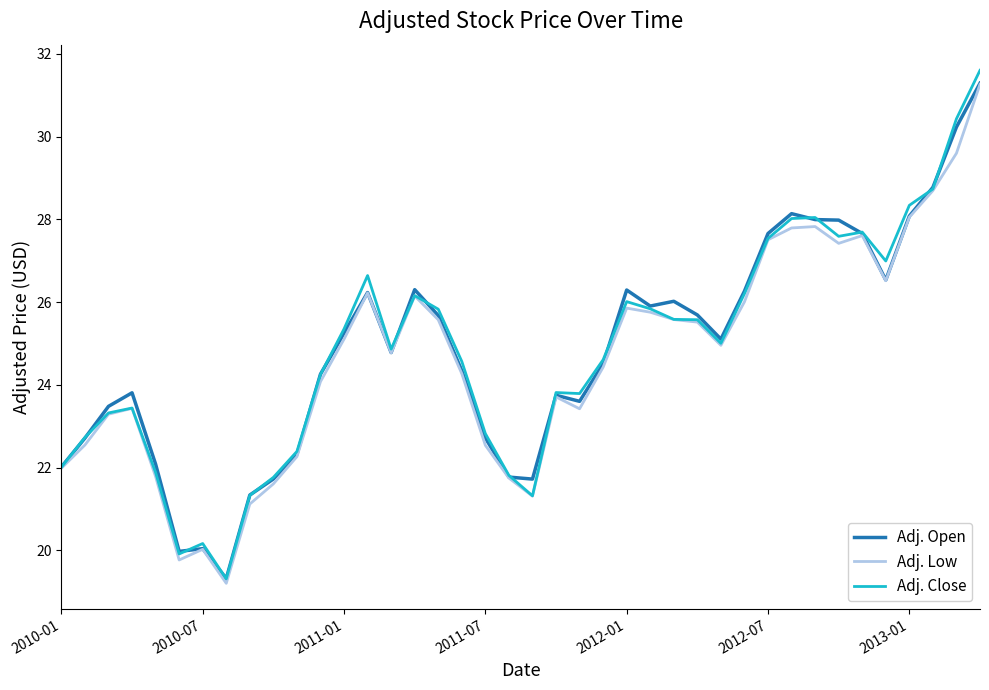

What is the maximum value for Adj. Open?

31.3